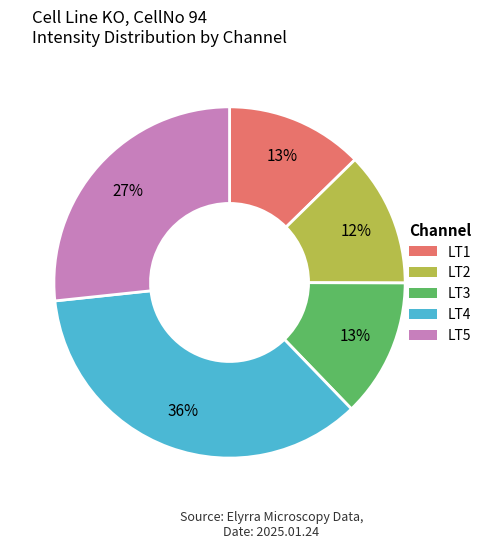

Does any single category account for the majority?

No